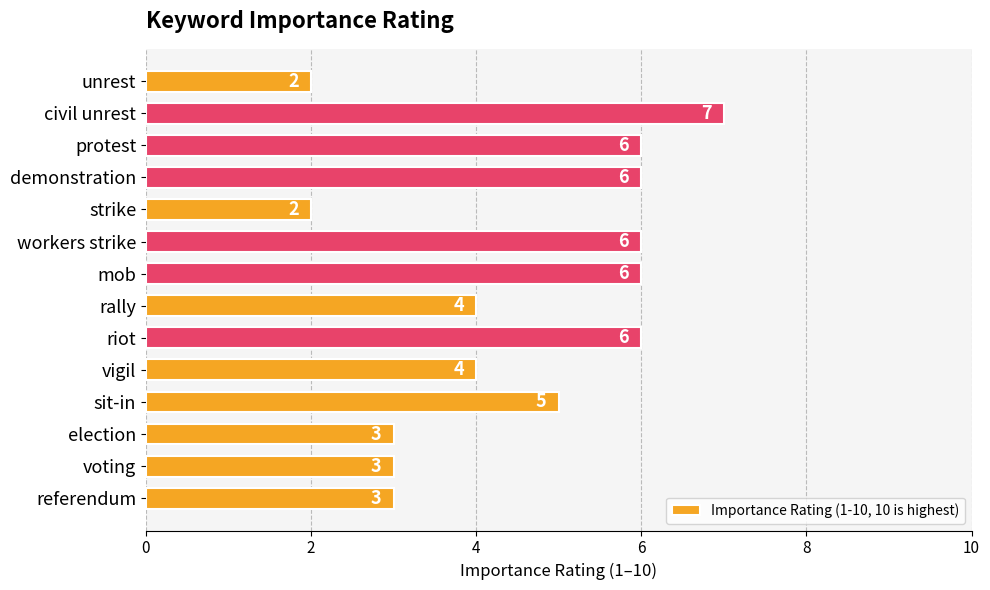

What is the difference between the maximum and minimum values?

5